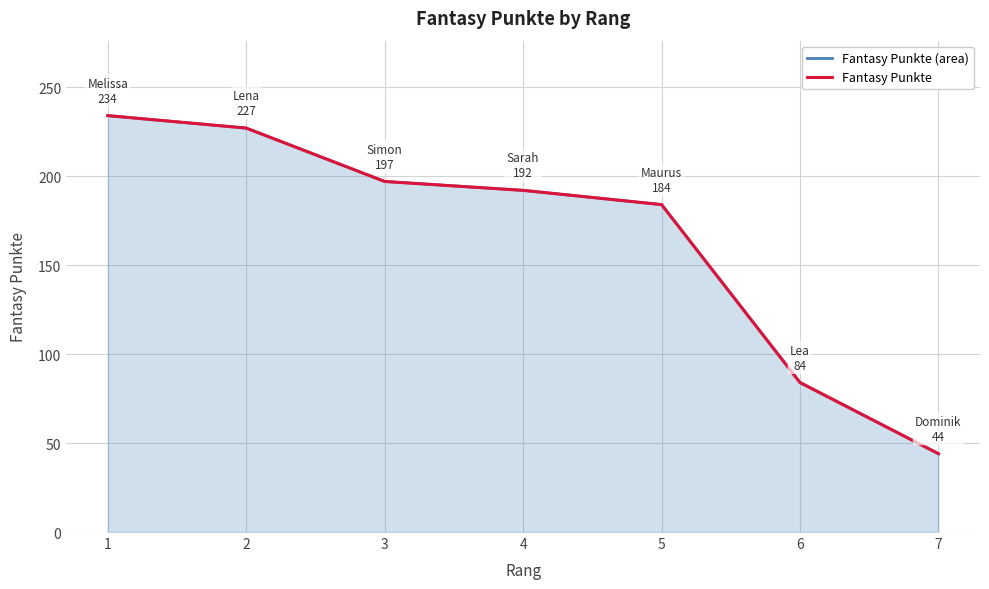

At which label does Fantasy Punkte first exceed 192?

1